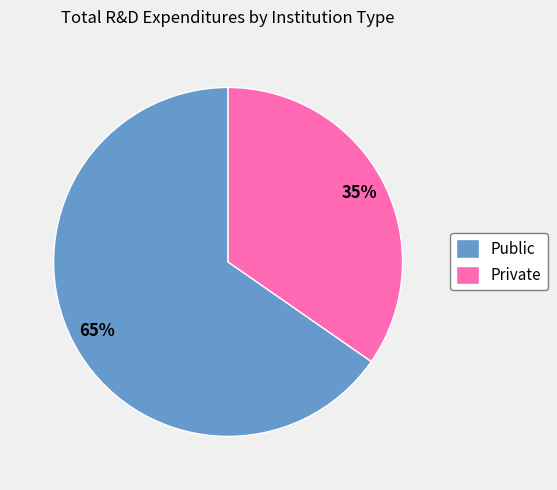

What is the largest slice in the pie chart?

Public